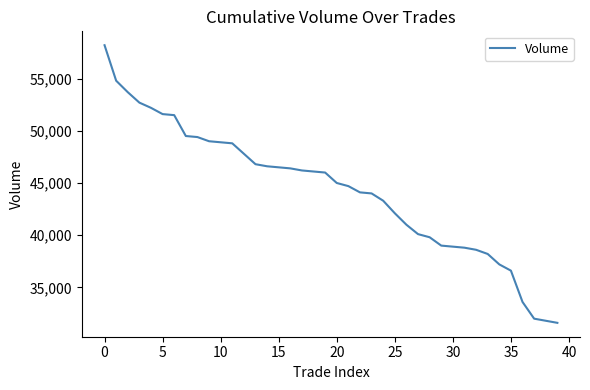

What is the greatest value displayed?

58200